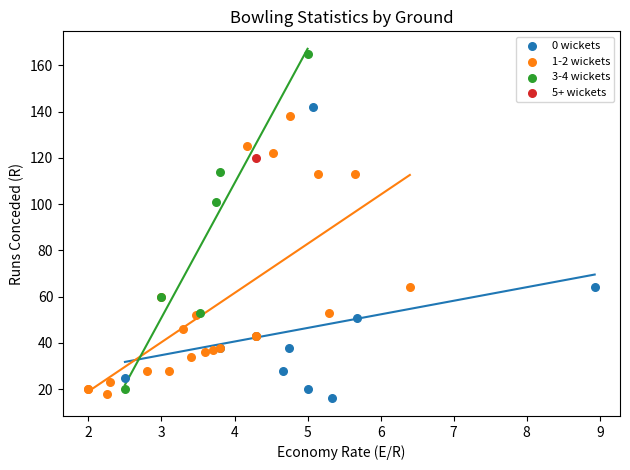

Which series contains the highest Y value?

3-4 wickets